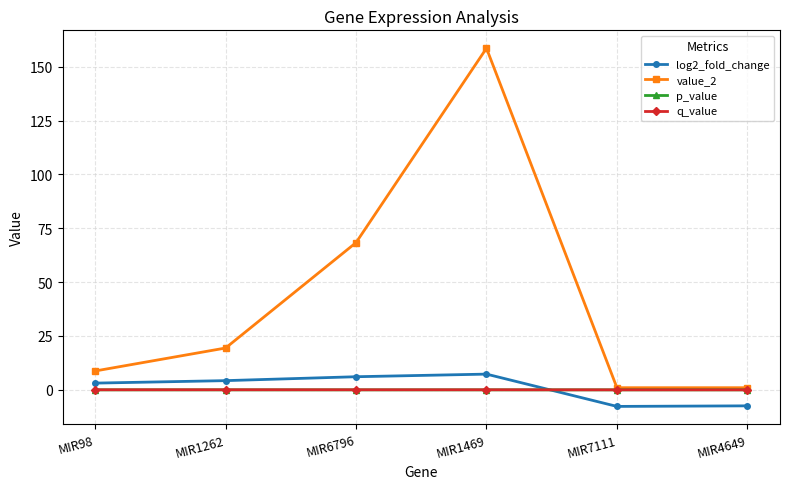

What is the difference between the log2_fold_change values at MIR98 and MIR1469?

4.2